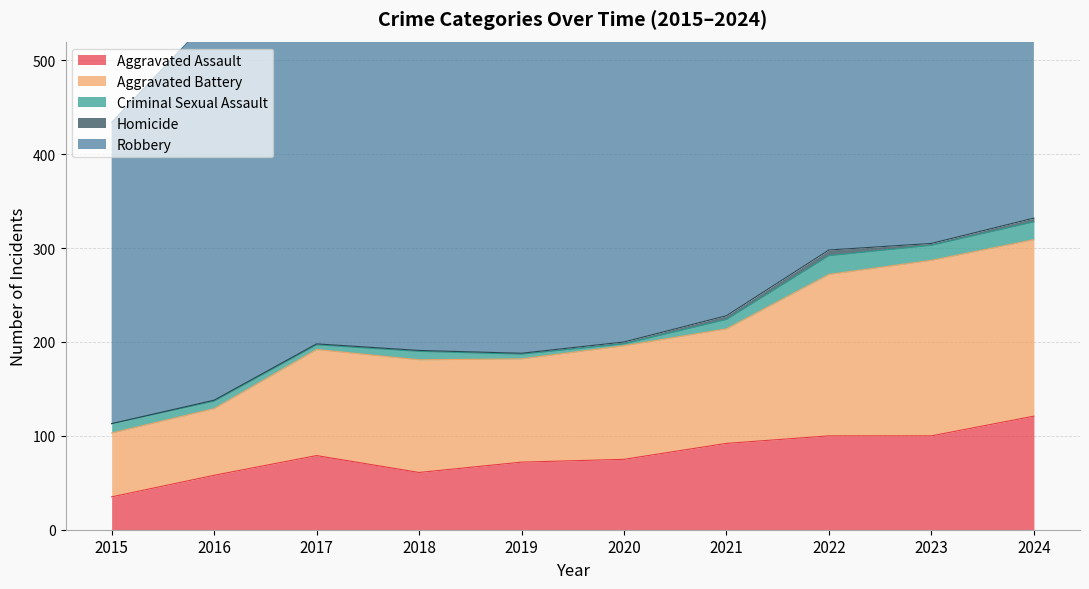

Between 2020 and 2015, which is larger?

2020